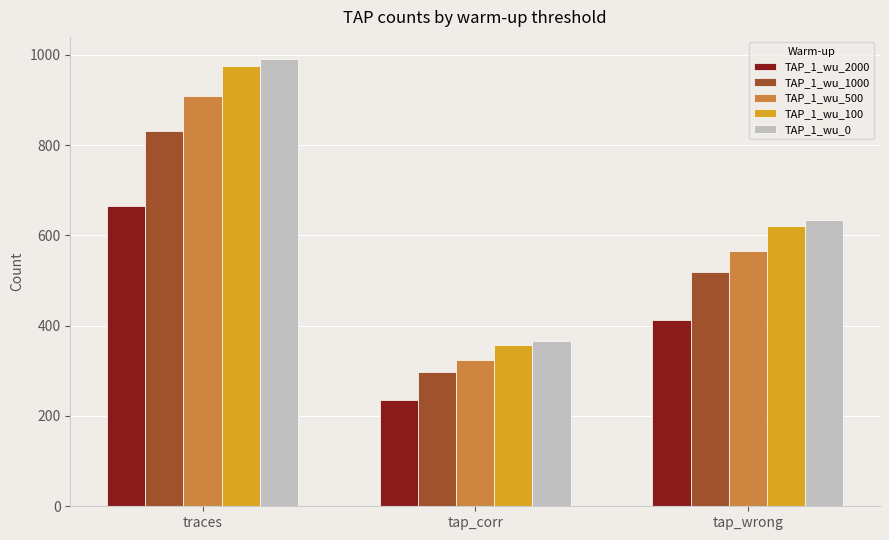

At which category is the sum across all series the highest?

traces